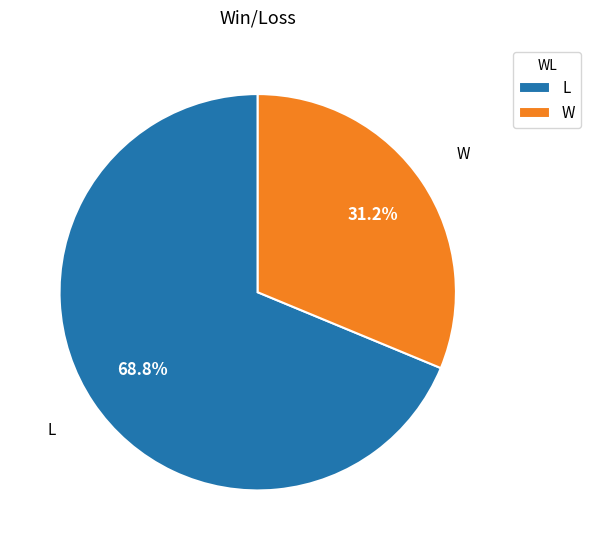

What is the total percentage of L and W?

100.0%